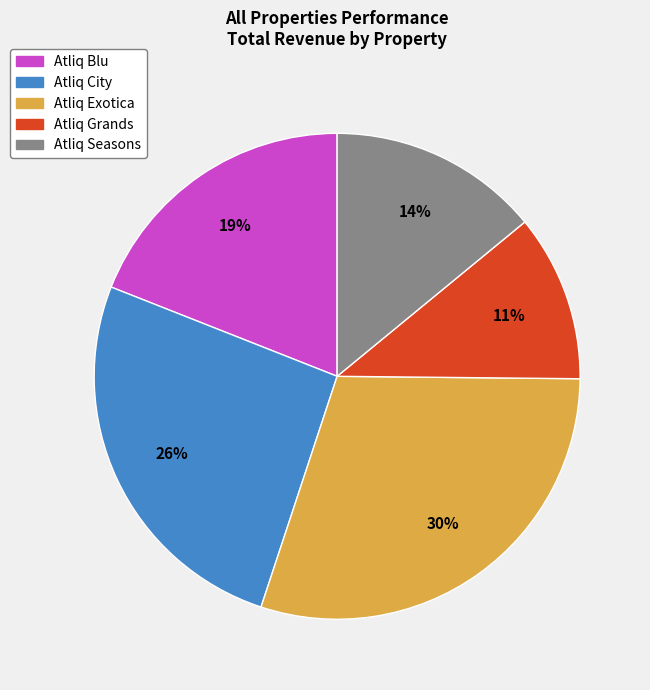

To the nearest percent, what is the difference between the largest and smallest slice percentages?

19%